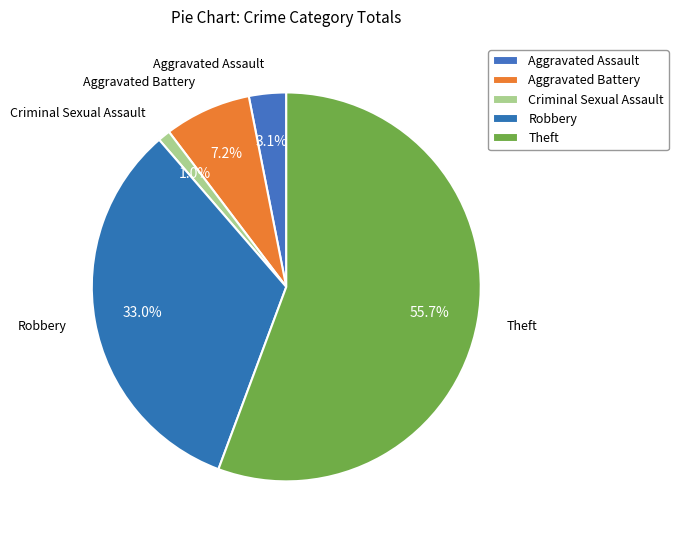

Combined, what portion of the pie is Aggravated Battery and Criminal Sexual Assault?

8.2%